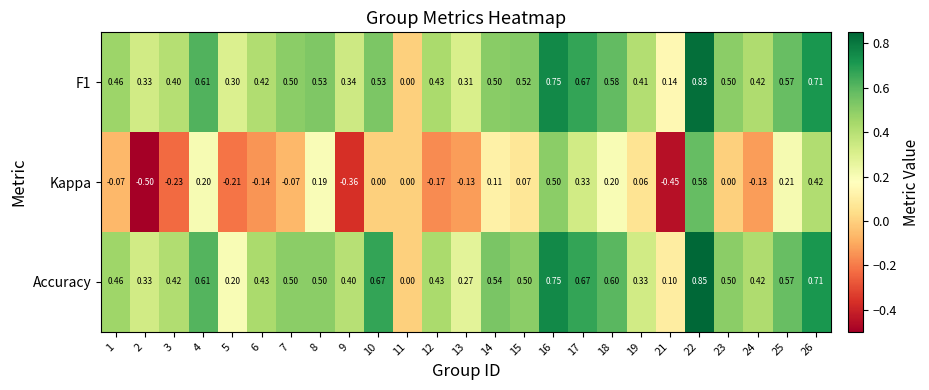

Which series has the largest range (max minus min)?

Kappa